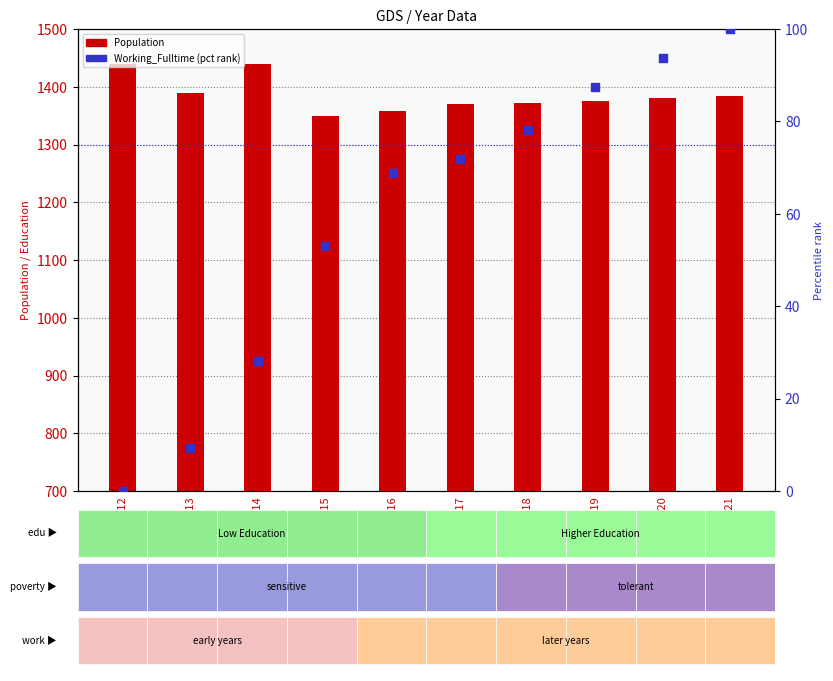

At which category is the sum across all series the highest?

2021